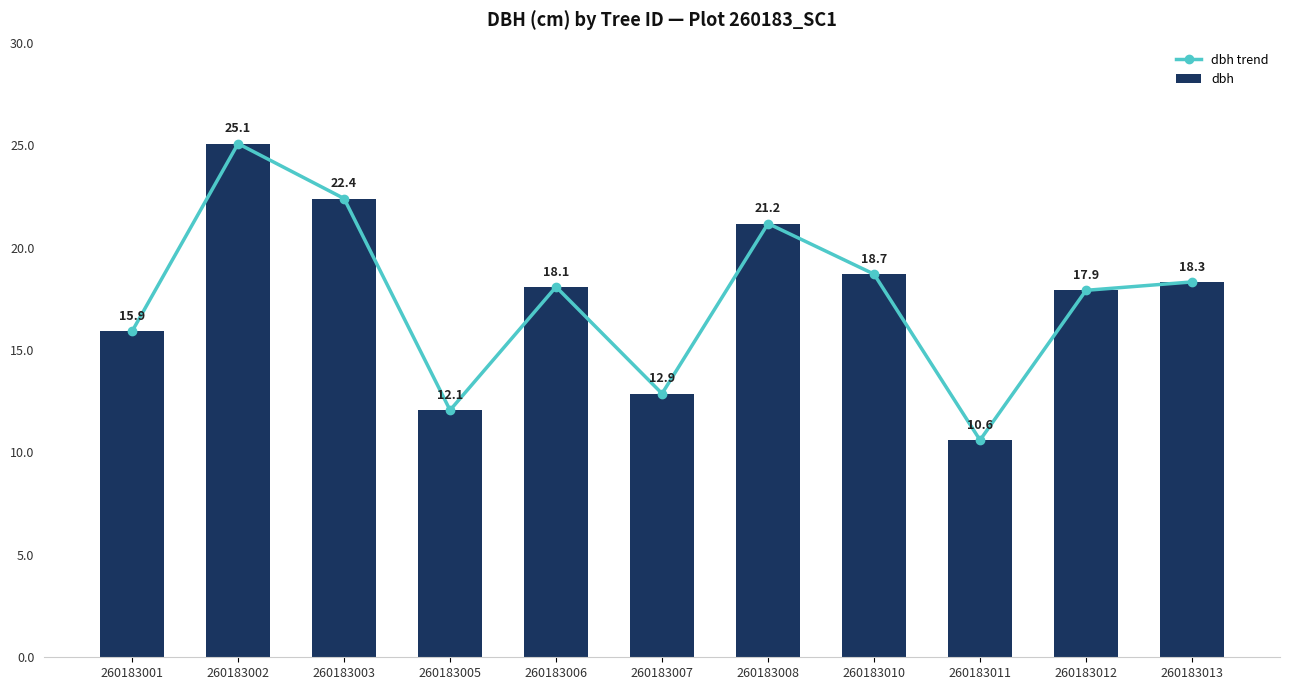

True or false: dbh has a value of 21.2 at 260183008.

True